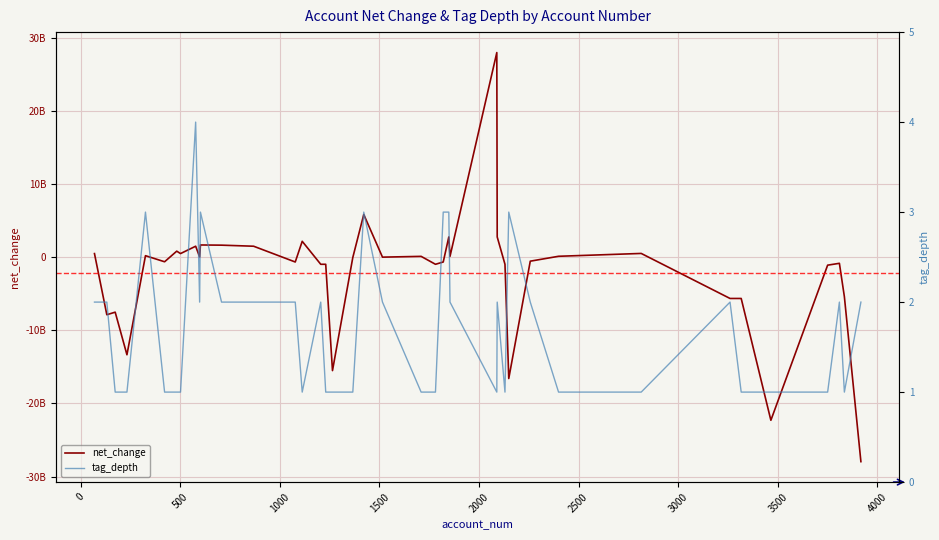

What is the average value of the net_change series?

-2144450000